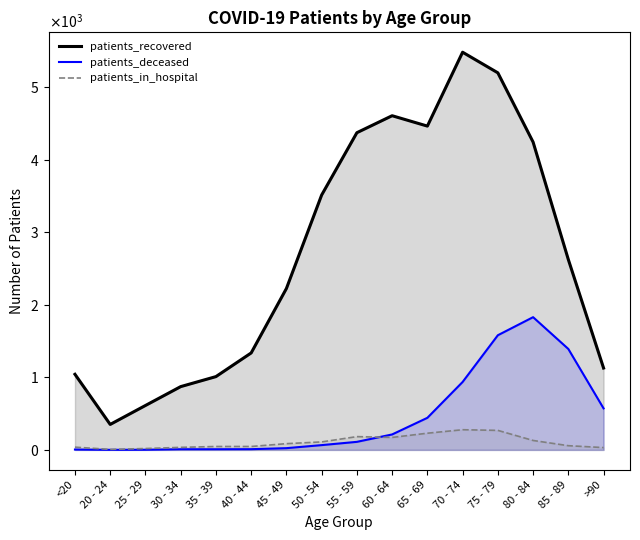

At which label does patients_in_hospital reach its minimum?

20 - 24